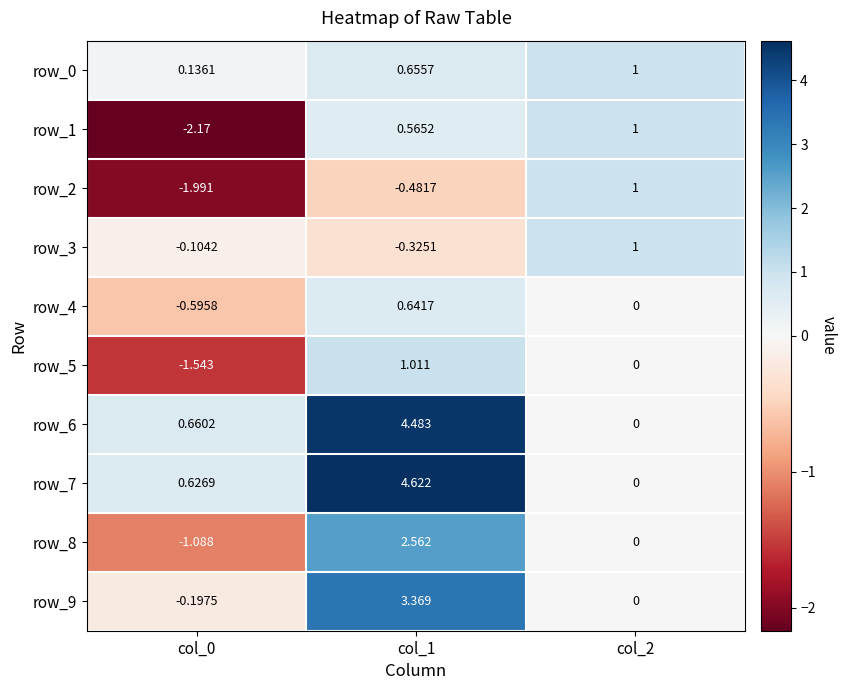

Between col_0 and col_1, which series saw the biggest shift?

row_7